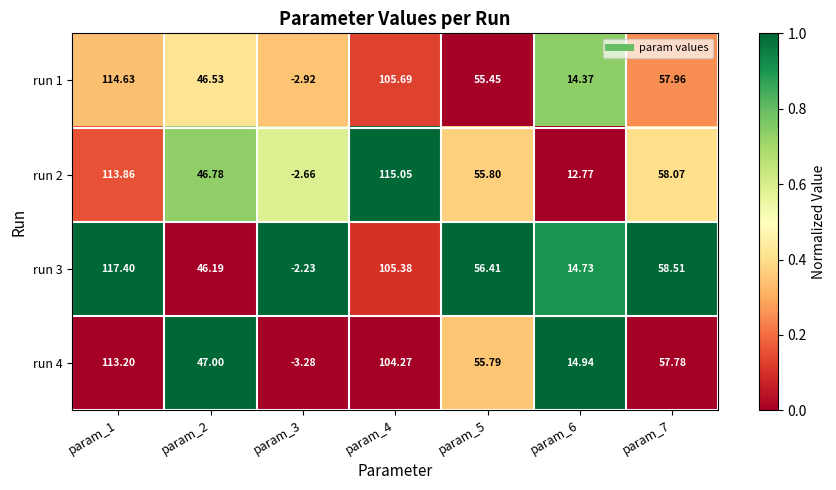

Is the value of run 3 at param_6 greater than the value of run 1 at param_2?

No